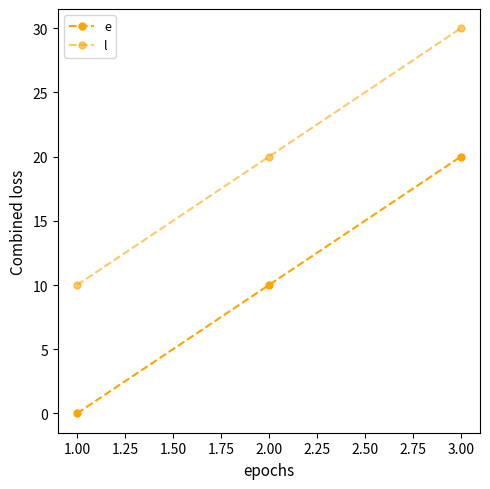

How many lines are shown in the chart?

2